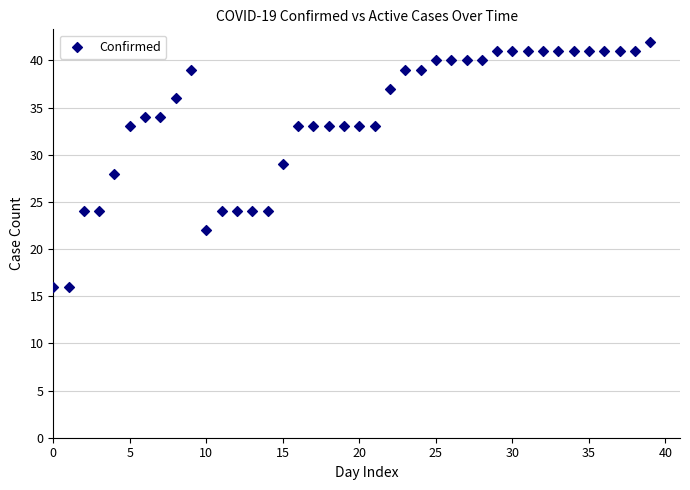

What is the range of Y values (max minus min)?

26